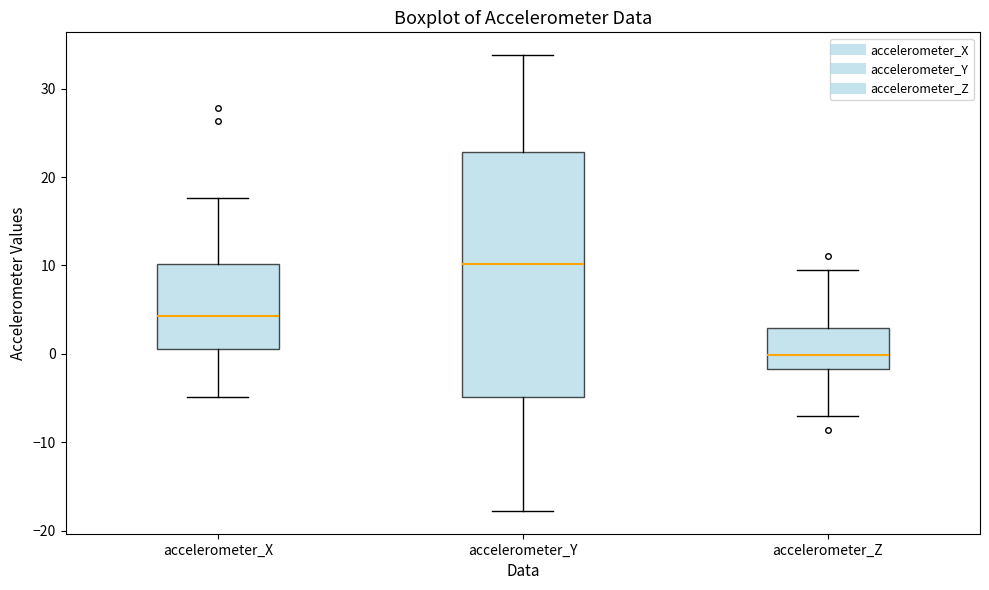

Where does the lower whisker of the box for accelerometer_Y end on the y-axis? The values are not printed on the chart, so give them approximately, as read against the axis.

-18